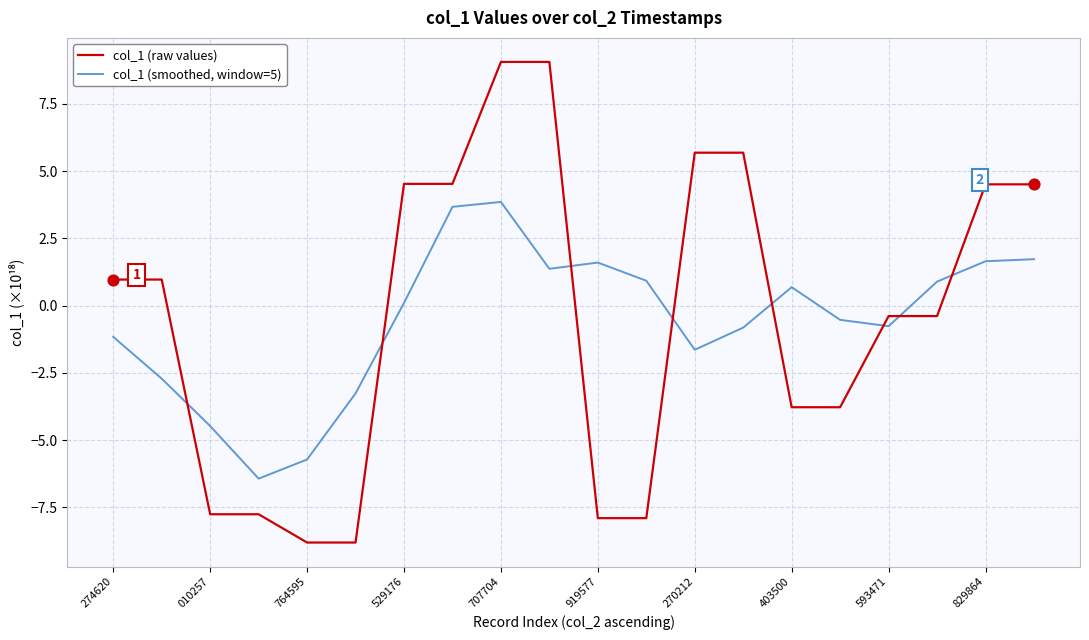

What is the lowest value of the col_1 (raw values) series?

-8.8